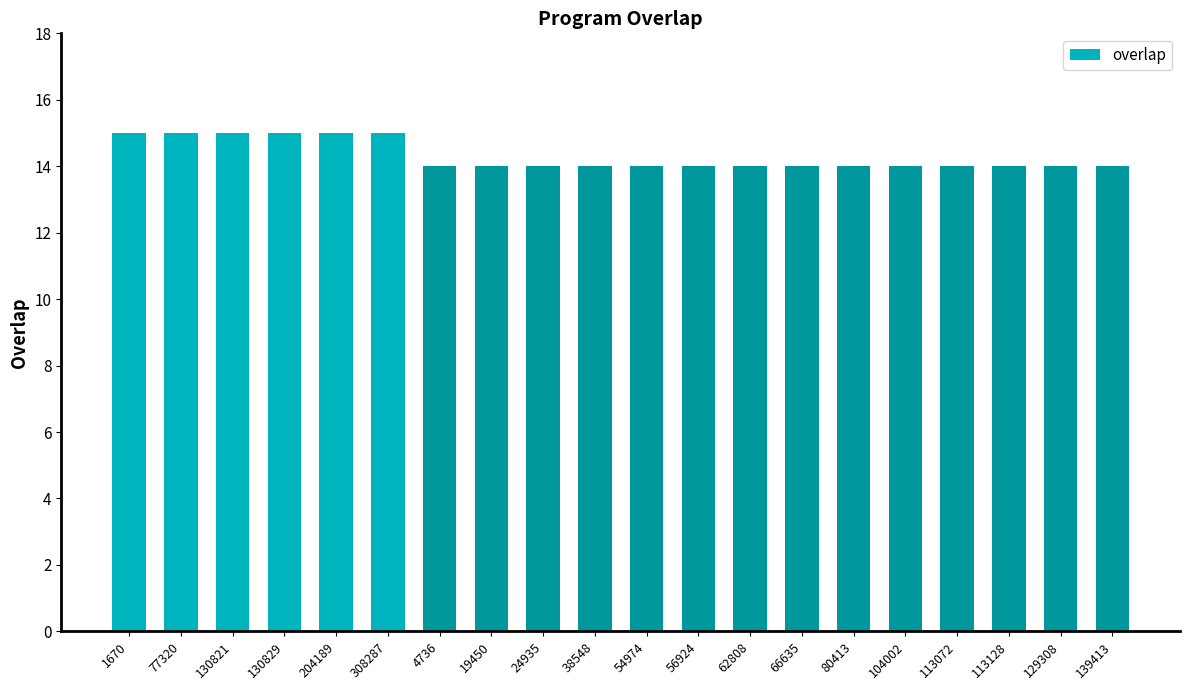

The value at 24935 is 23. True or false?

False